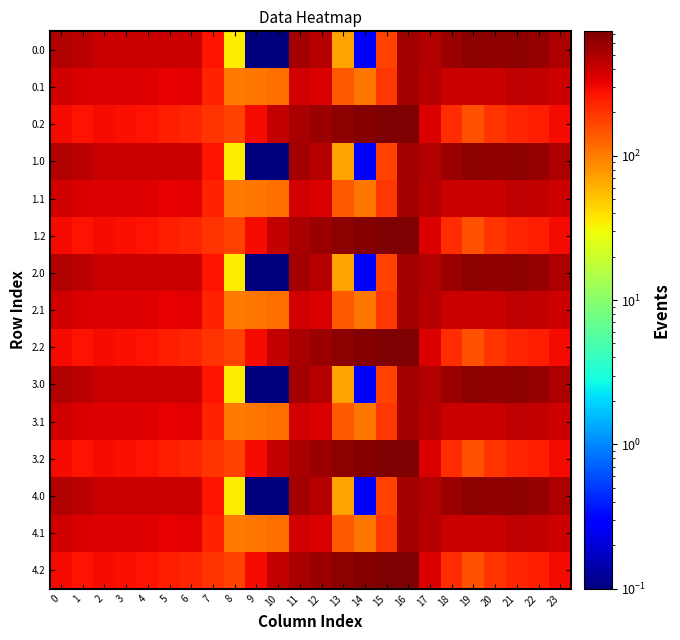

At 0, list the series in order from smallest to largest.

0.2, 1.2, 2.2, 3.2, 4.2, 0.1, 1.1, 2.1, 3.1, 4.1, 0.0, 1.0, 2.0, 3.0, 4.0